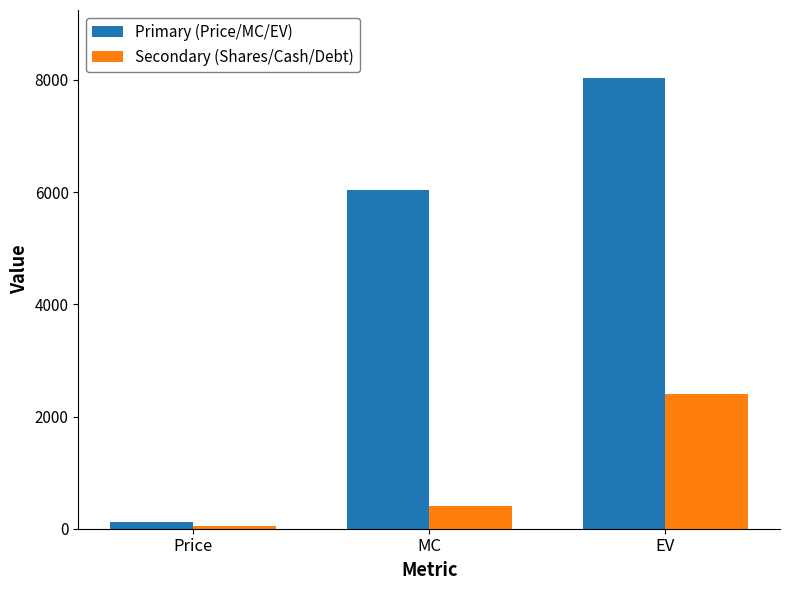

Reading left to right, list all the values displayed in this chart.

Primary (Price/MC/EV): Price=117.0	MC=6040.8	EV=8038.8
Secondary (Shares/Cash/Debt): Price=51.6	MC=411.0	EV=2409.0